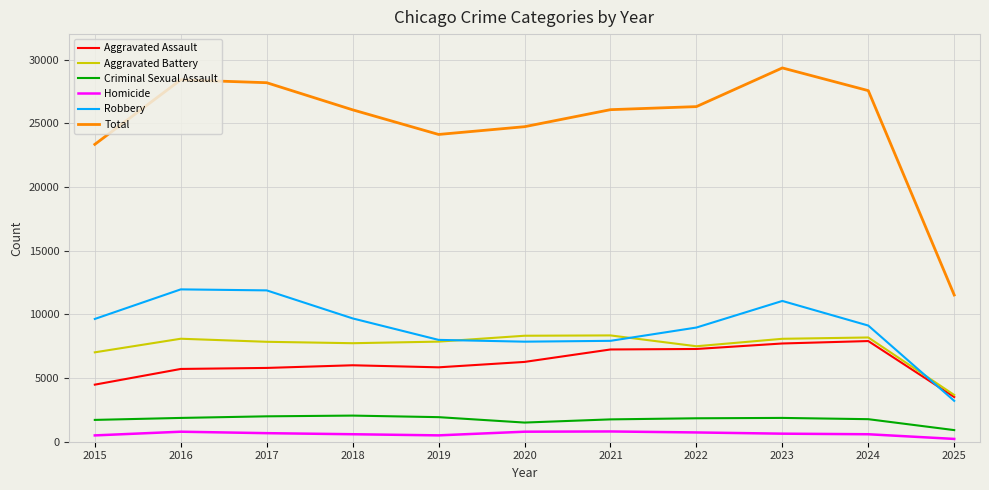

In Homicide, how many points are higher than both neighbors (excluding endpoints)?

2